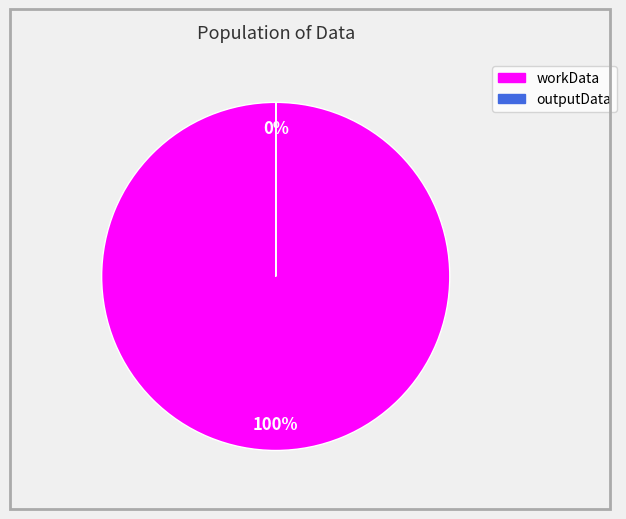

What is the largest slice in the pie chart?

workData